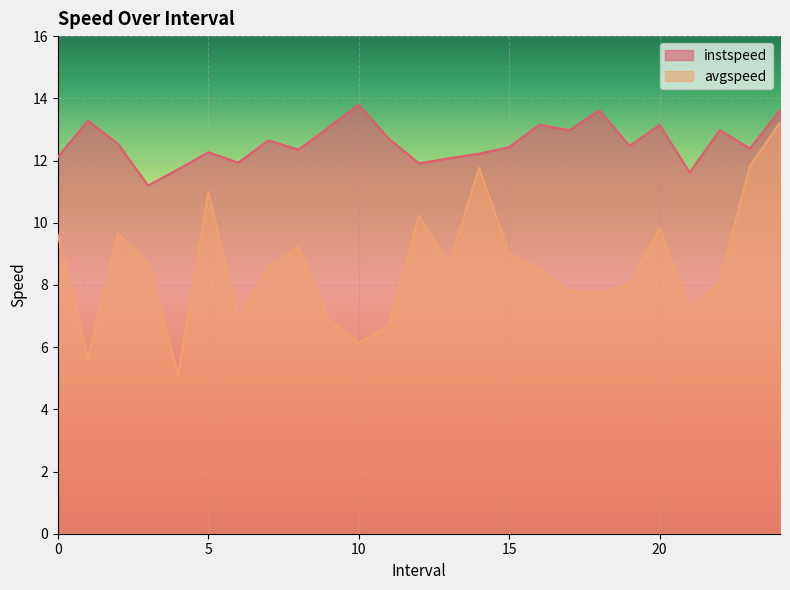

Between 22.0 and 11.0, which is larger?

22.0